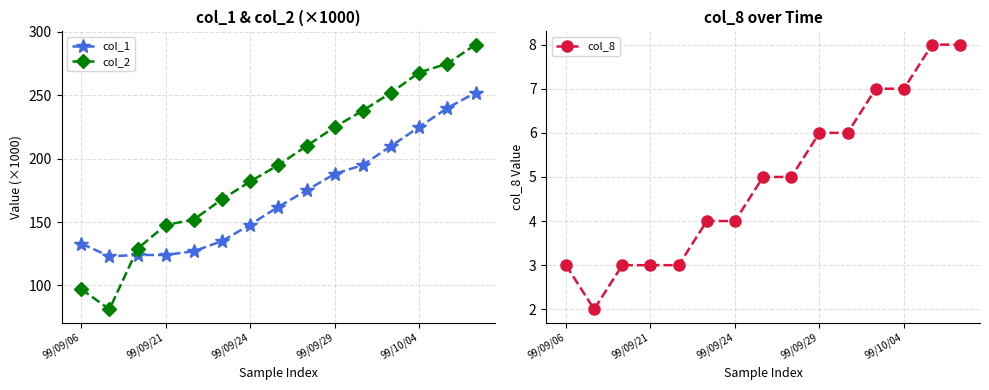

The col_1 series shows 133.0 at 99/09/06. True or false?

True